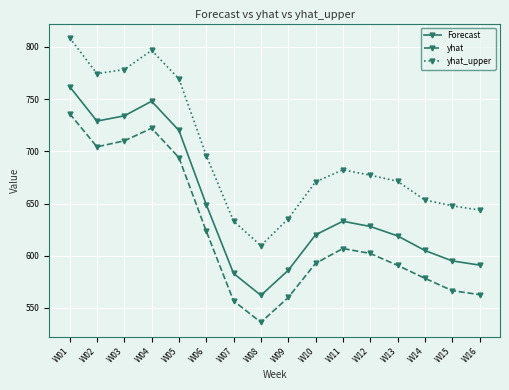

Does the chart have visible grid lines?

Yes